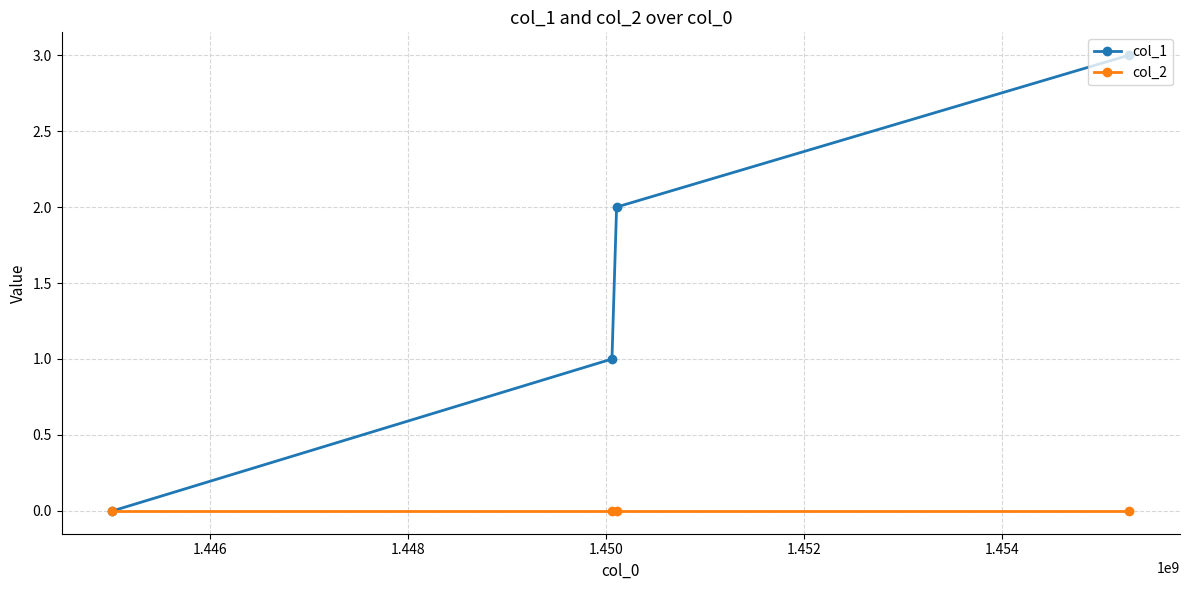

Which series has the largest total across all categories?

col_1